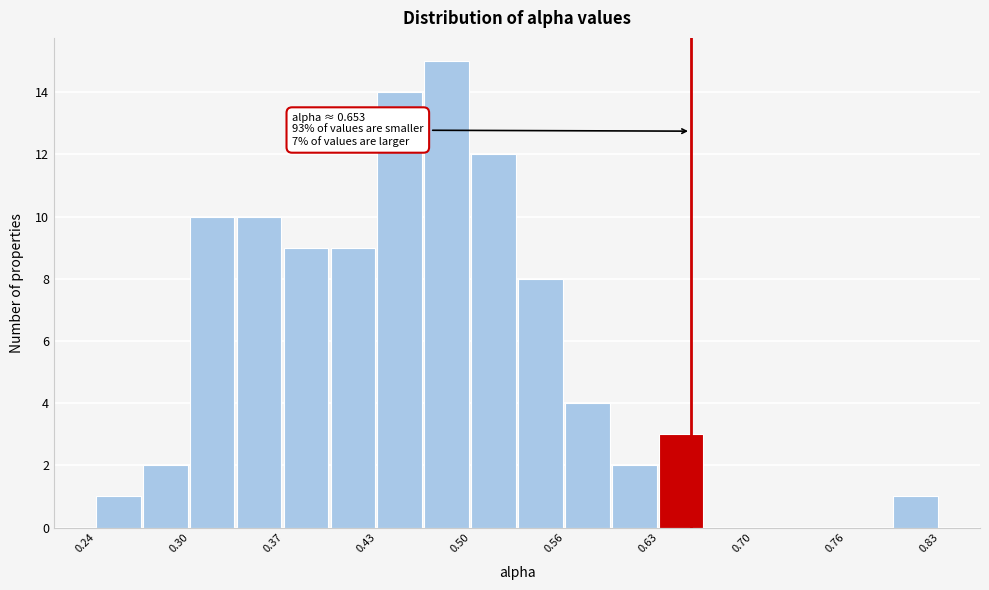

Read against the x-axis, roughly where is the centre of the tallest bar?

0.48